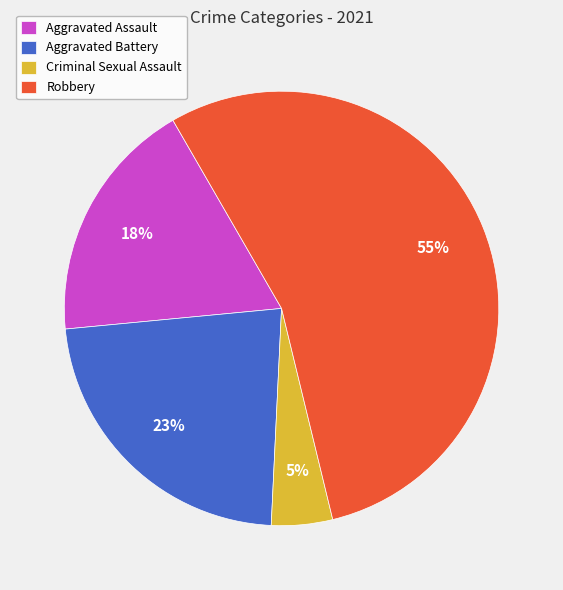

Does Aggravated Assault represent more than half of the total?

No